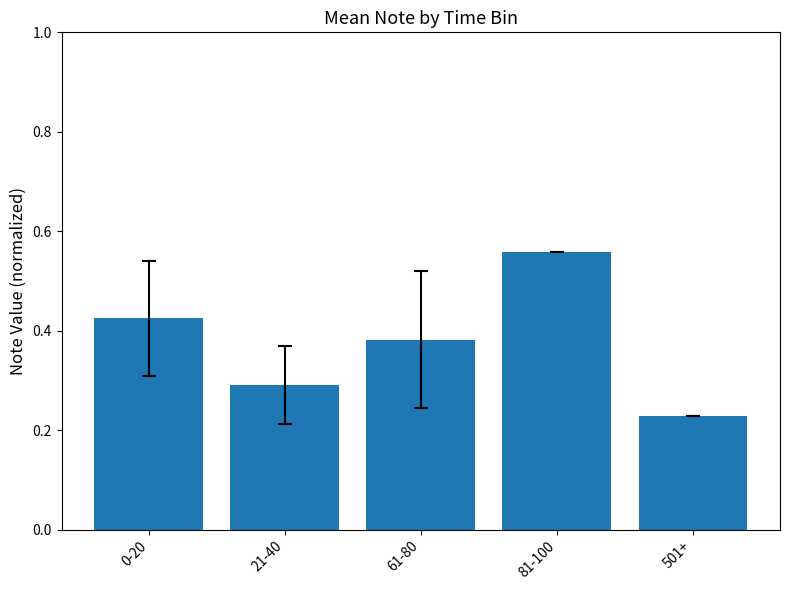

What is the sum of all values?

1.9